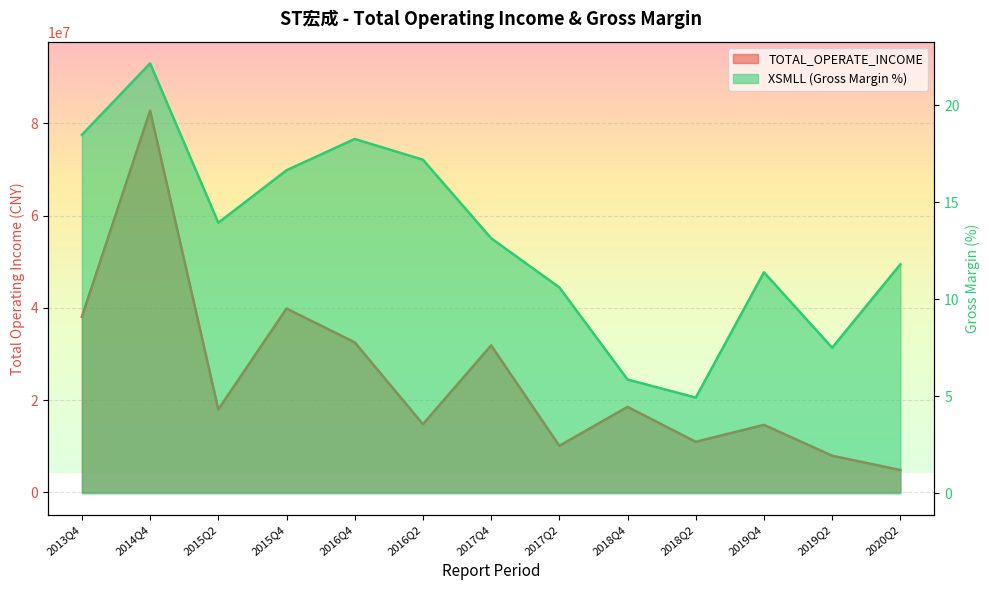

At 2016Q4, list the series in order from smallest to largest.

XSMLL, TOTAL_OPERATE_INCOME